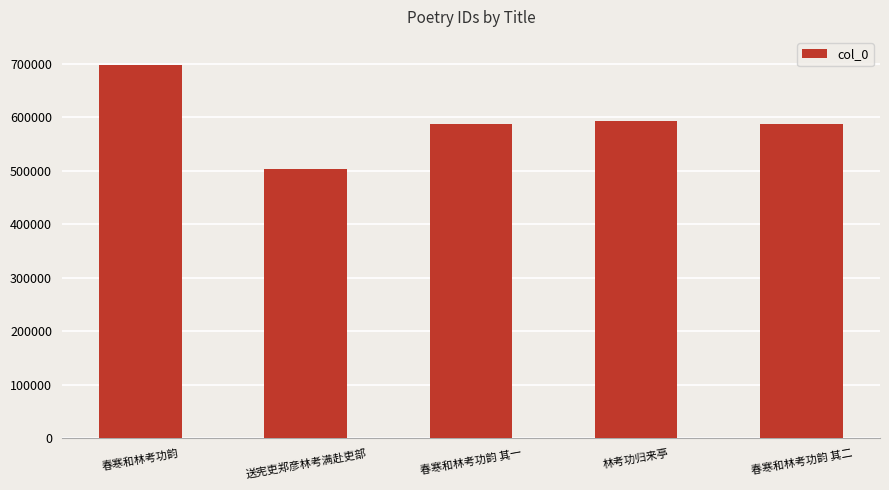

At which label does the data first exceed 586947?

春寒和林考功韵